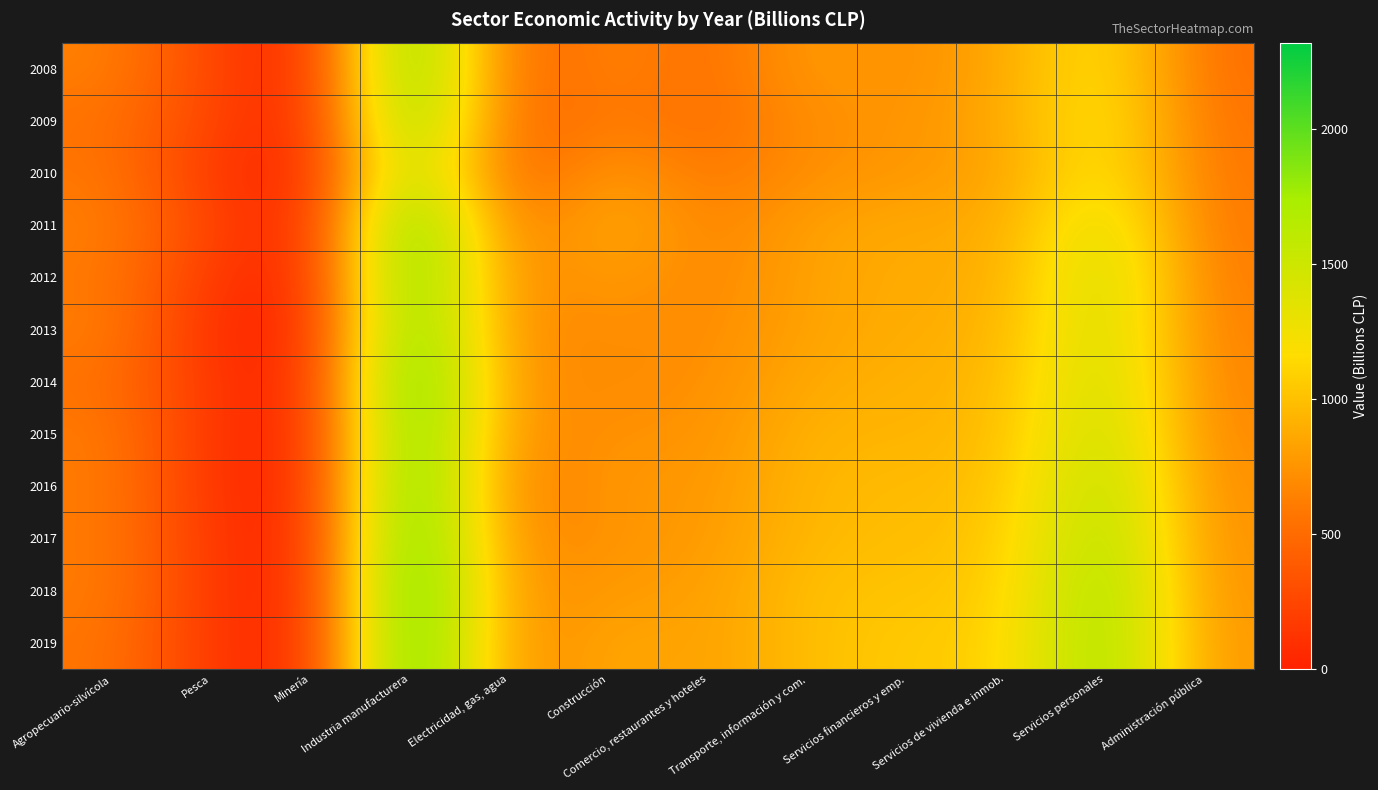

What is the total value across all series at Administración pública?

7797